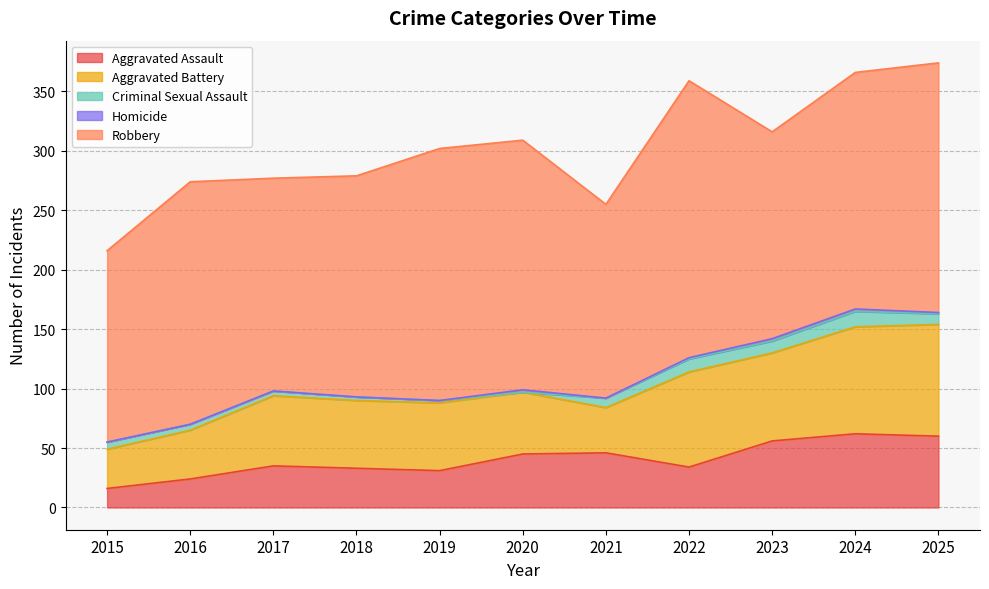

Reading left to right, extract all data points from this chart.

Aggravated Assault: 2015=16	2016=24	2017=35	2018=33	2019=31	2020=45	2021=46	2022=34	2023=56	2024=62	2025=60
Aggravated Battery: 2015=33	2016=41	2017=59	2018=57	2019=57	2020=52	2021=38	2022=80	2023=74	2024=90	2025=94
Criminal Sexual Assault: 2015=6	2016=5	2017=4	2018=3	2019=2	2020=0	2021=8	2022=11	2023=10	2024=13	2025=9
Homicide: 2015=0	2016=0	2017=0	2018=0	2019=0	2020=2	2021=0	2022=1	2023=2	2024=2	2025=1
Robbery: 2015=161	2016=204	2017=179	2018=186	2019=212	2020=210	2021=163	2022=233	2023=174	2024=199	2025=210